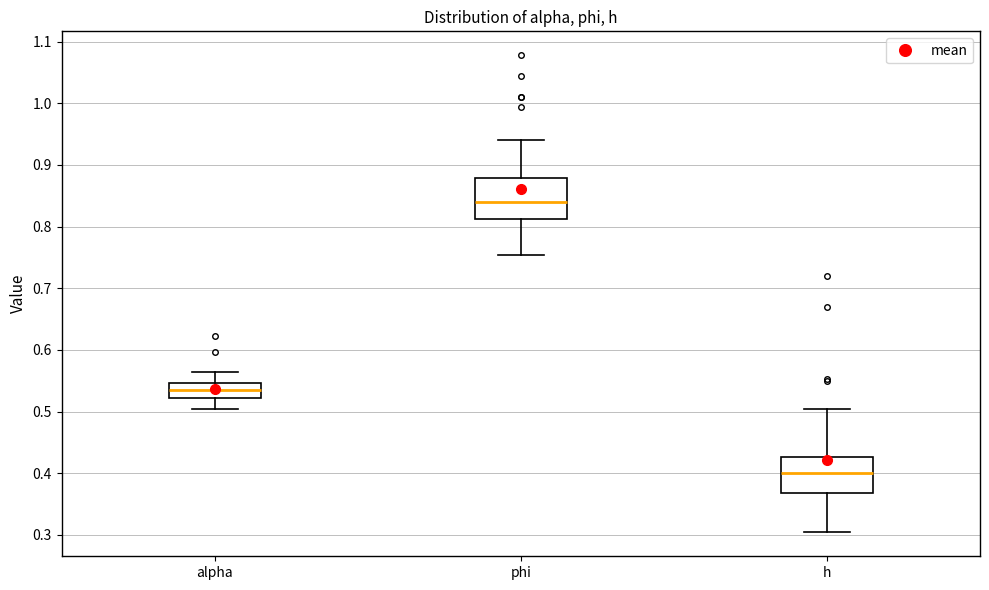

Which box's median line is the highest?

phi